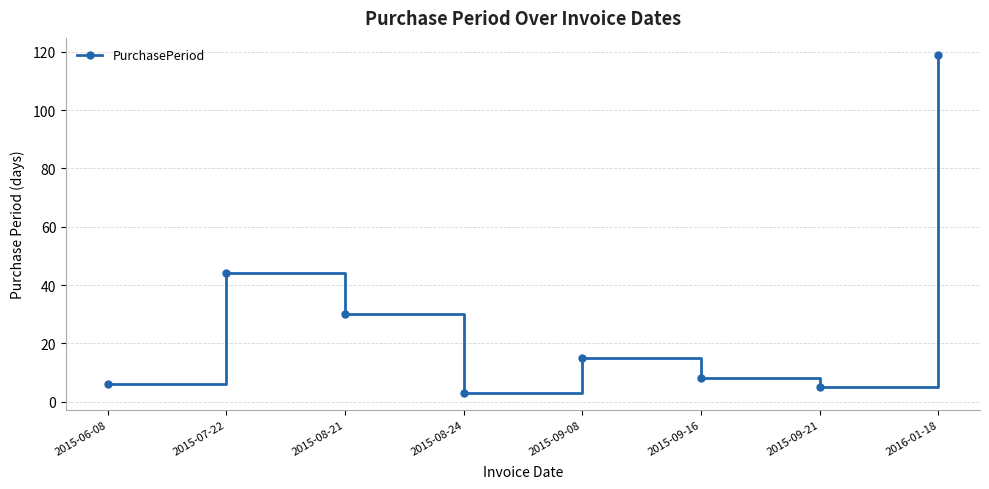

How many points are higher than both their immediate neighbors (excluding endpoints)?

2